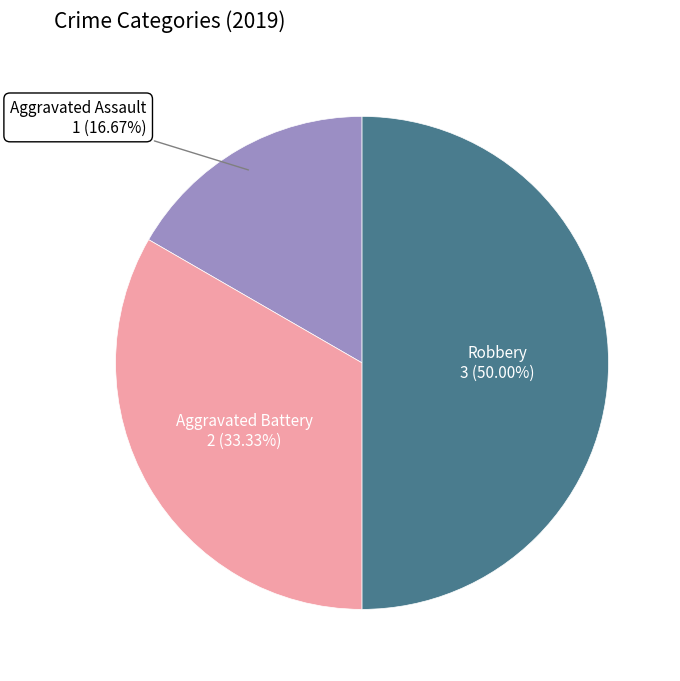

How many segments does this pie chart have?

3